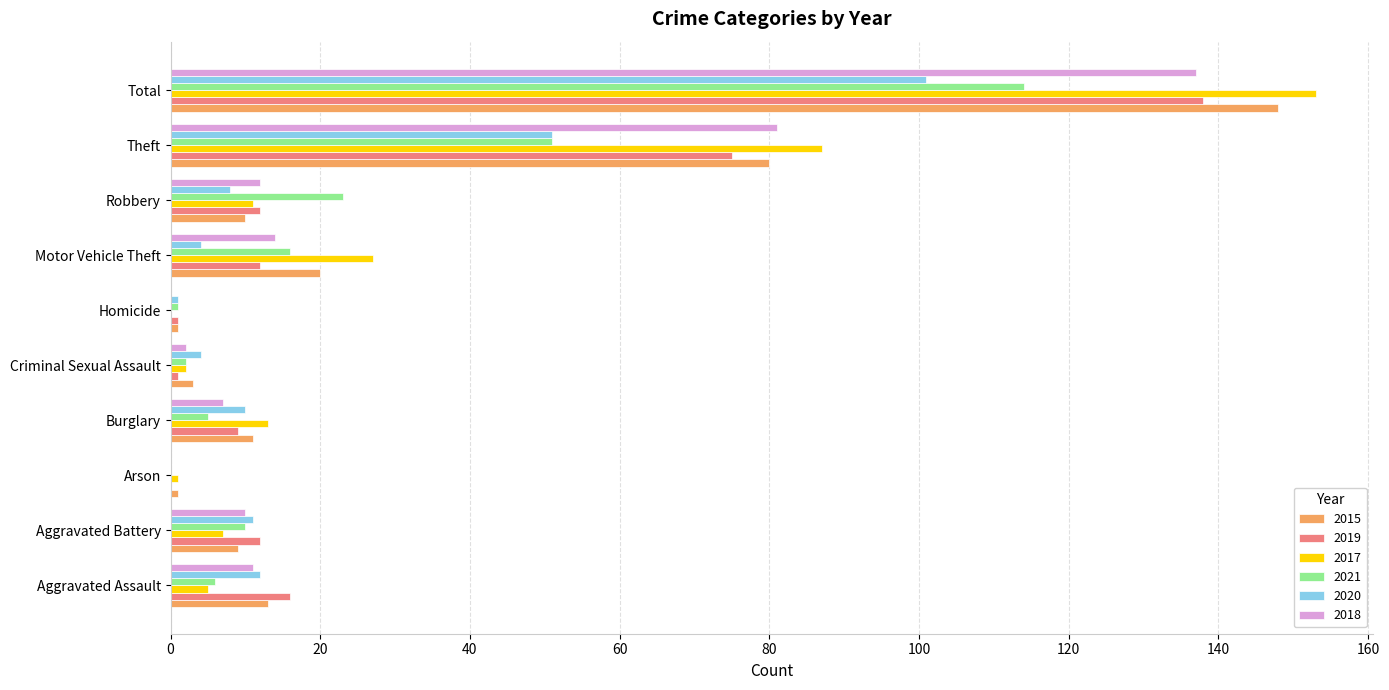

Between Aggravated Assault and Motor Vehicle Theft, which series saw the biggest shift?

2017